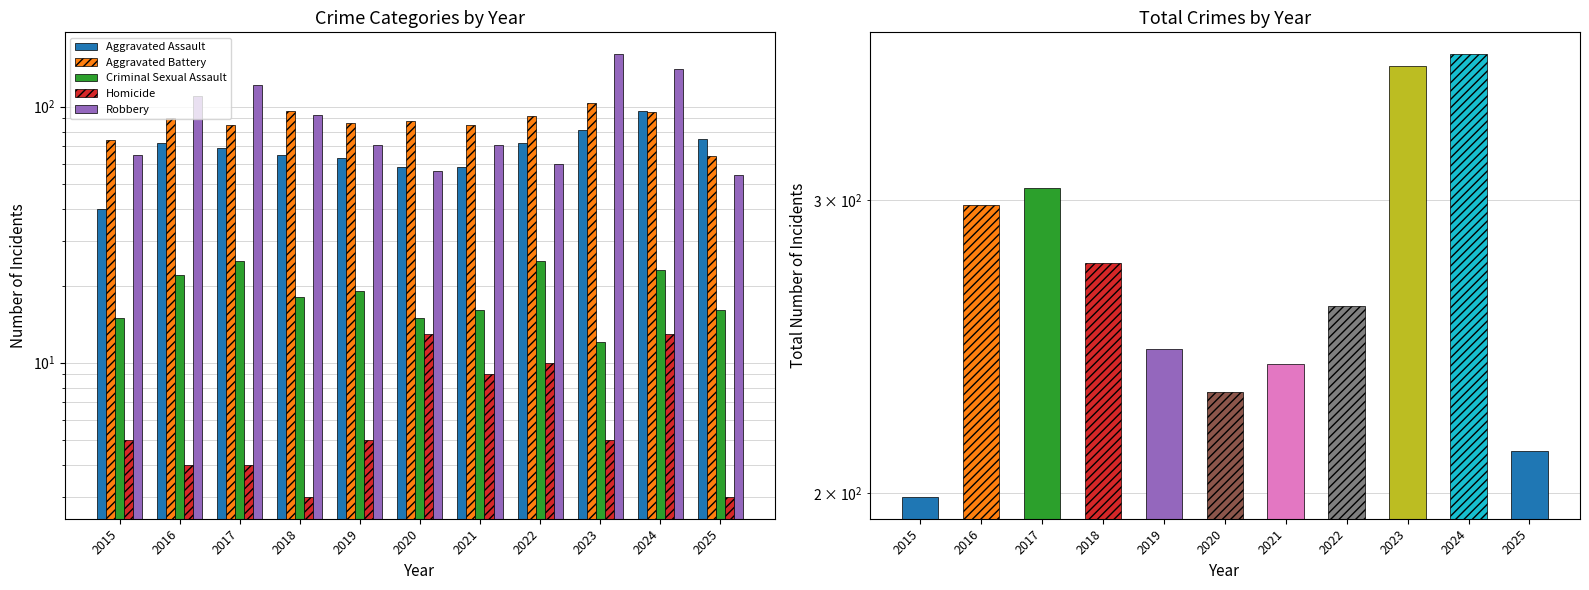

Between 2022 and 2018, which is larger?

2022